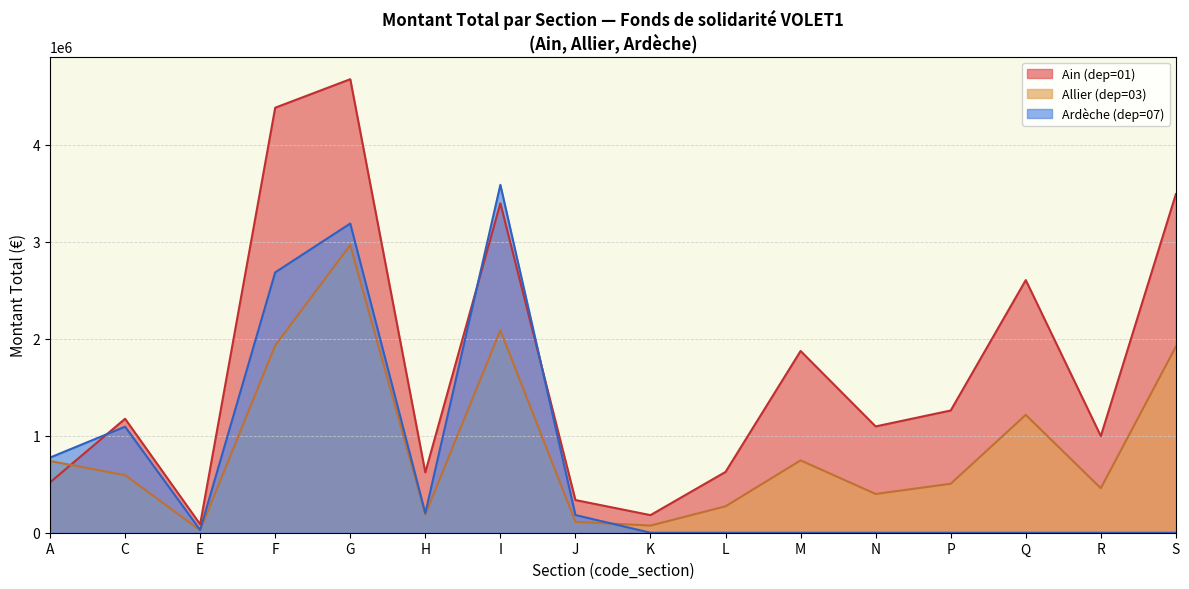

Where do Construction and Hébergement et restauration first cross each other?

A and C